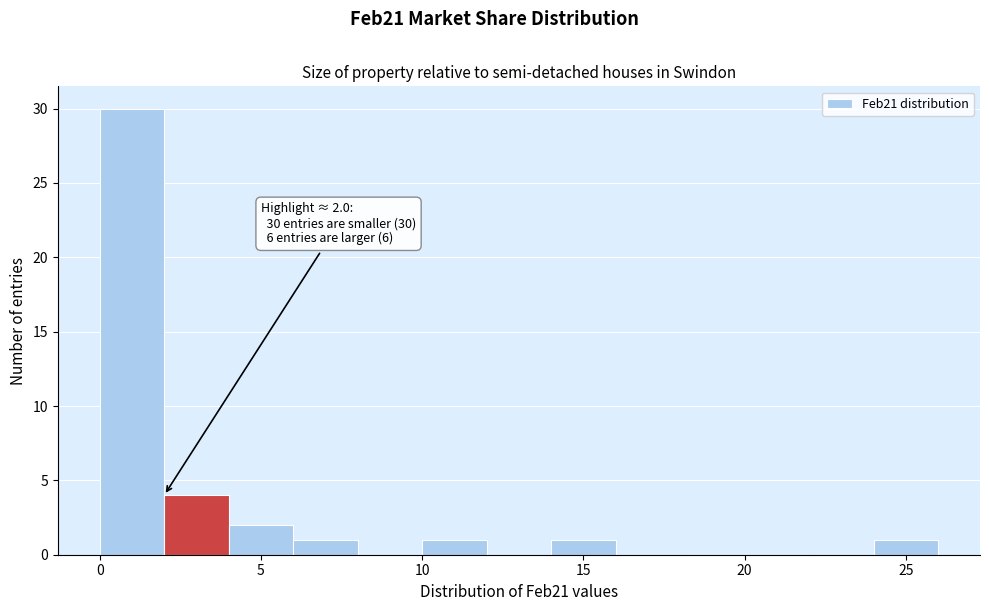

Which range on the x-axis has the tallest bar?

0 to 2